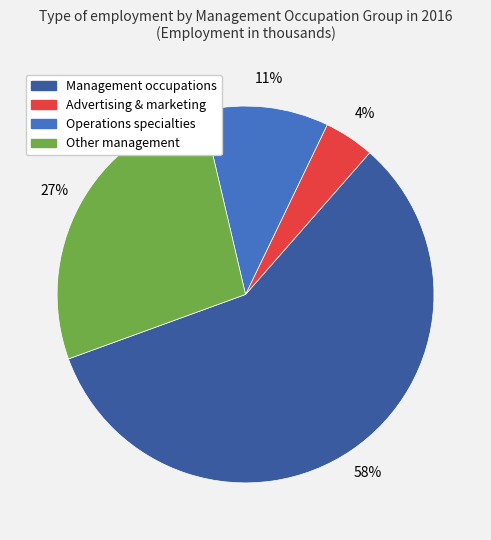

To the nearest percent, what is the average slice percentage?

25%